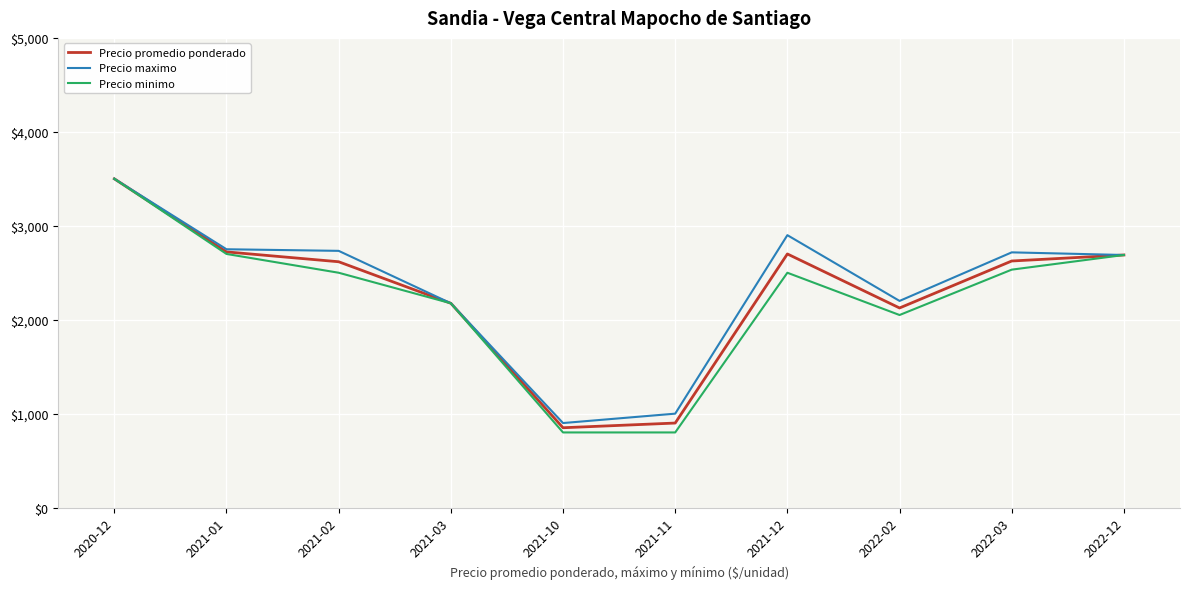

Is the value of Precio maximo at 2021-11 greater than the value of Precio minimo at 2021-03?

No